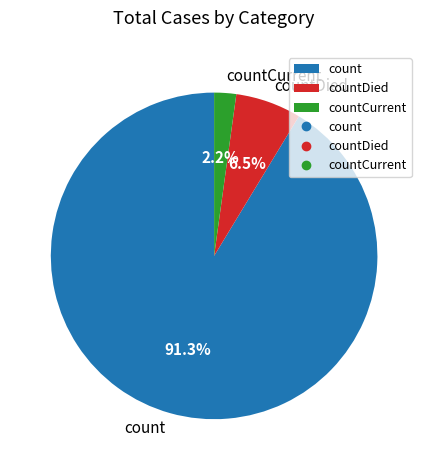

Rank the categories by value from highest to lowest.

count, countDied, countCurrent